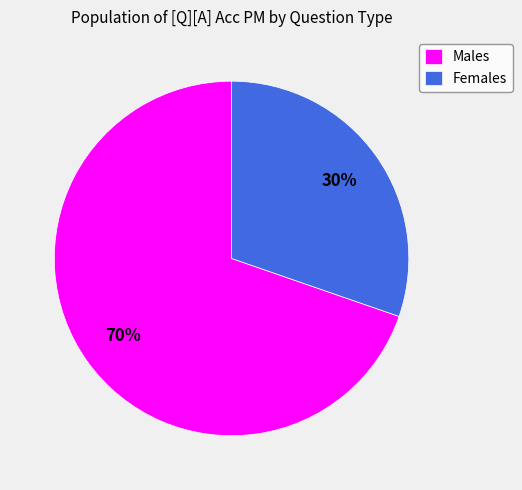

Combined, do Females and Males account for over 50%?

Yes